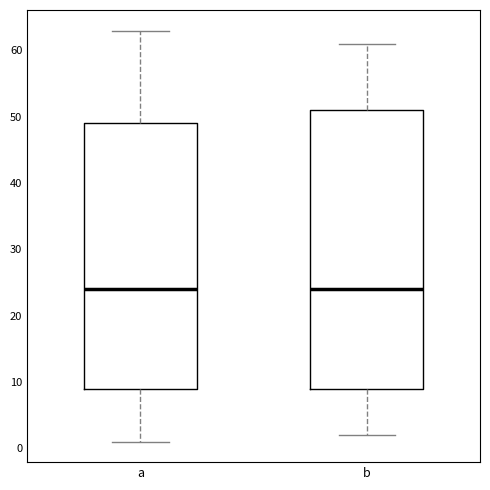

Reading left to right, transcribe this box plot: for each box, give where its median line is, the range the box spans, and where its two whiskers end, as read against the y-axis. The values are not printed on the chart, so give them approximately, as read against the axis.

a: median 24, box 9 to 49, whiskers 1 to 63
b: median 24, box 9 to 51, whiskers 2 to 61